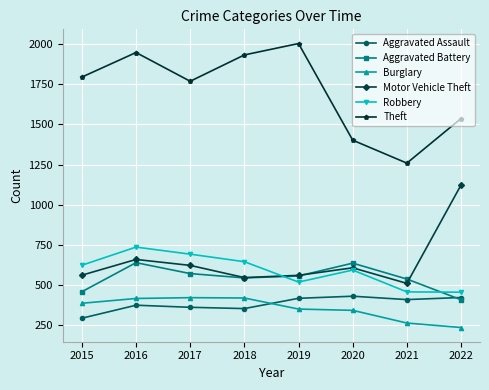

Where is the first local maximum for Theft?

2016